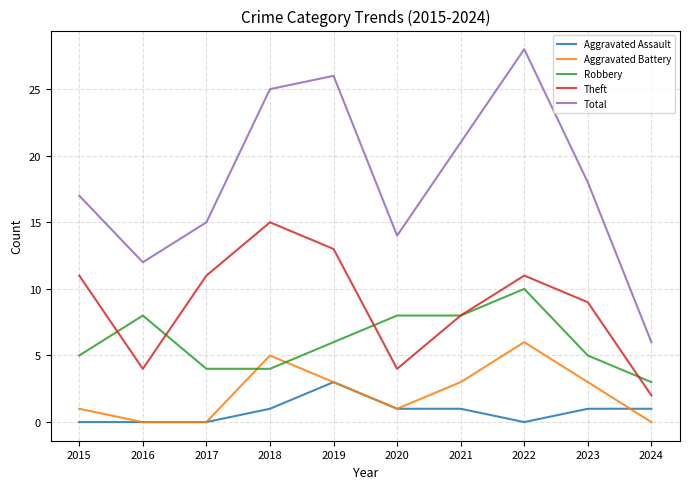

True or false: Total has more than 2 points higher than both neighbors.

False